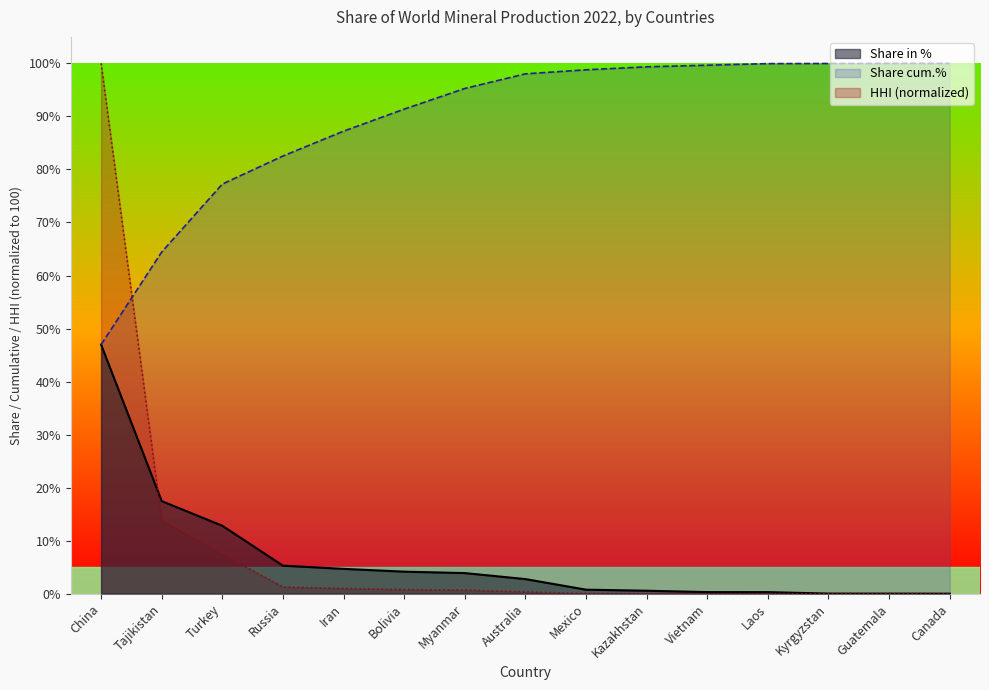

Reading right to left, transcribe all the data shown in this chart.

Share in %: Canada=0.0	Guatemala=0.0	Kyrgyzstan=0.0	Laos=0.3	Vietnam=0.3	Kazakhstan=0.6	Mexico=0.8	Australia=2.8	Myanmar=3.9	Bolivia=4.2	Iran=4.7	Russia=5.3	Turkey=12.8	Tajikistan=17.5	China=47.0
Share cum.%: Canada=100.0	Guatemala=100.0	Kyrgyzstan=100.0	Laos=100.0	Vietnam=99.7	Kazakhstan=99.4	Mexico=98.8	Australia=98.0	Myanmar=95.3	Bolivia=91.4	Iran=87.2	Russia=82.5	Turkey=77.2	Tajikistan=64.4	China=47.0
Share HHI: Canada=0.0	Guatemala=0.0	Kyrgyzstan=0.0	Laos=0.0	Vietnam=0.0	Kazakhstan=0.0	Mexico=0.0	Australia=0.3	Myanmar=0.7	Bolivia=0.8	Iran=1.0	Russia=1.3	Turkey=7.4	Tajikistan=13.8	China=100.0